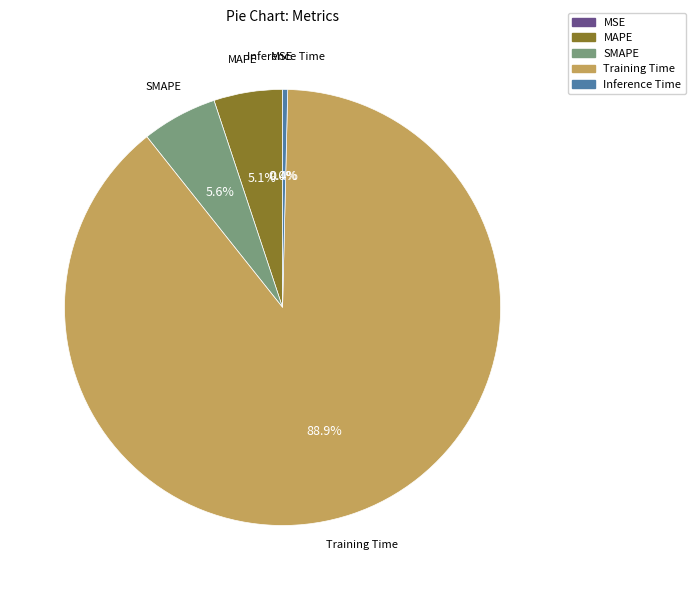

True or false: SMAPE accounts for 6% of the total.

True